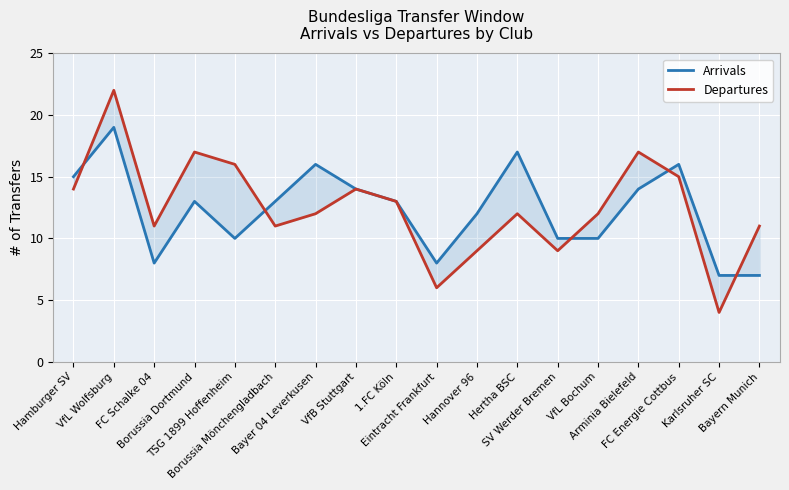

Where do Arrivals and Departures first cross each other?

Hamburger SV and VfL Wolfsburg